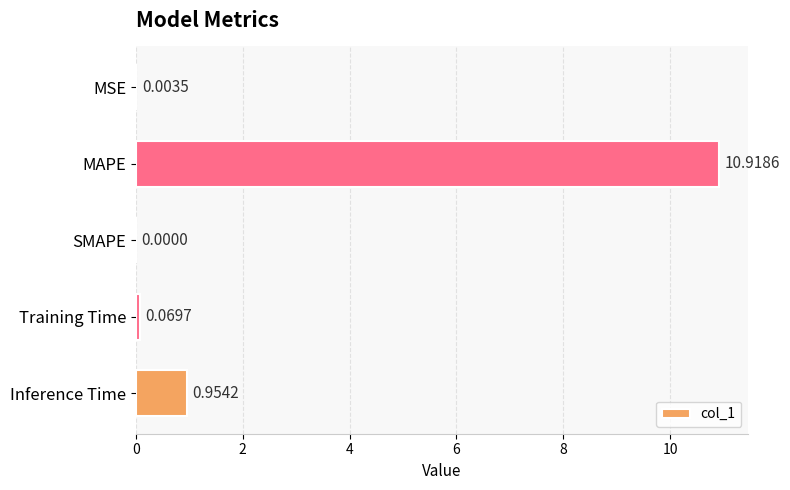

What is the sum of all values?

11.9